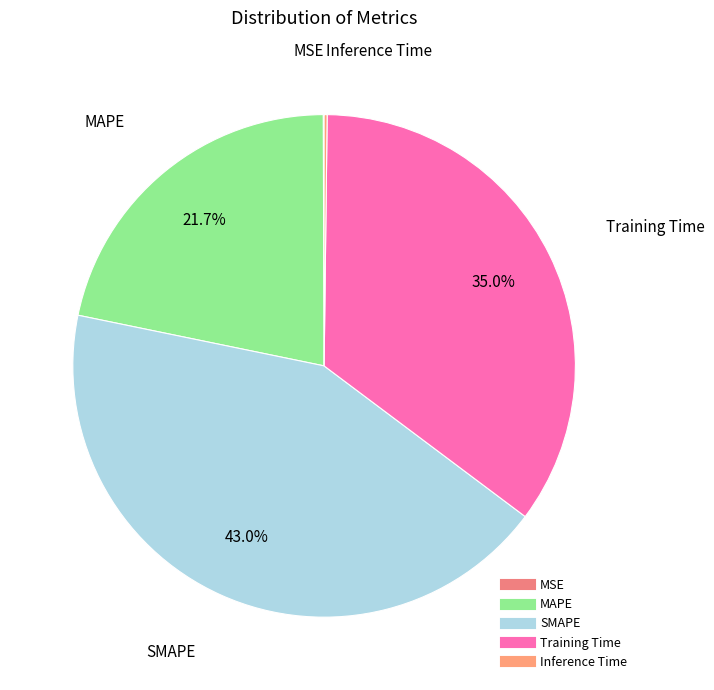

Is there any slice that represents more than half of the pie?

No